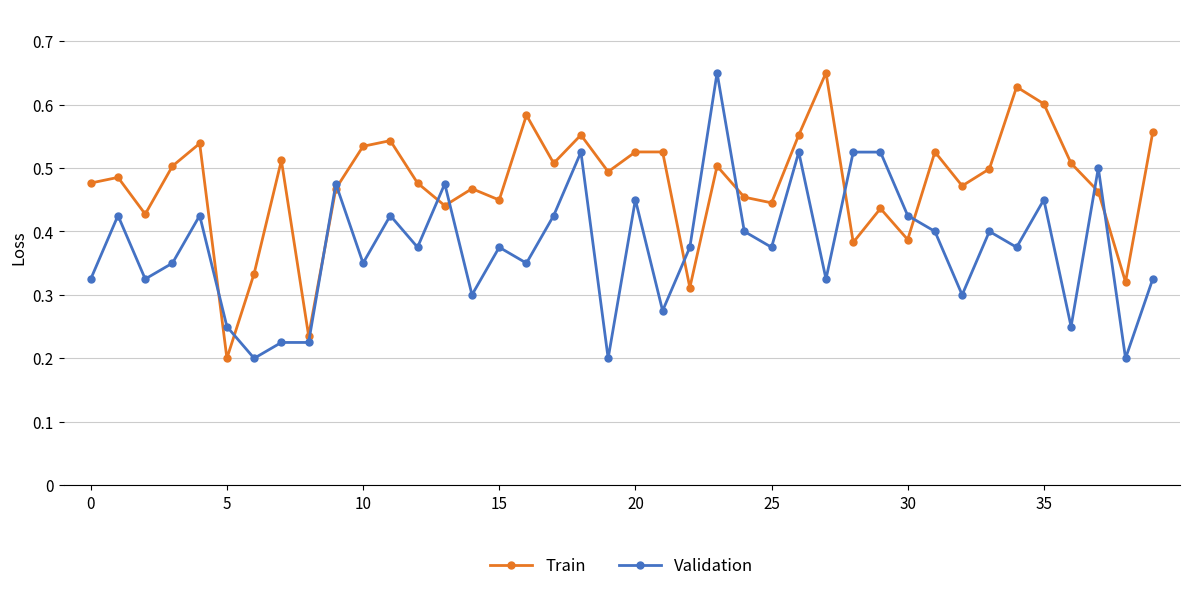

Rank the series by their average value, from highest to lowest.

Train, Validation